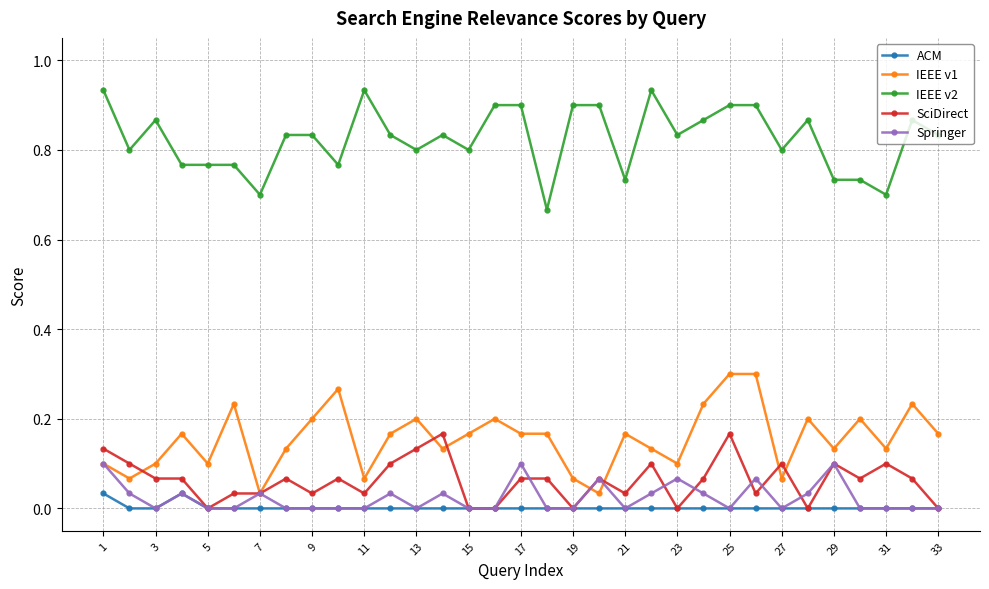

Is this an area chart (filled region under the line)?

No